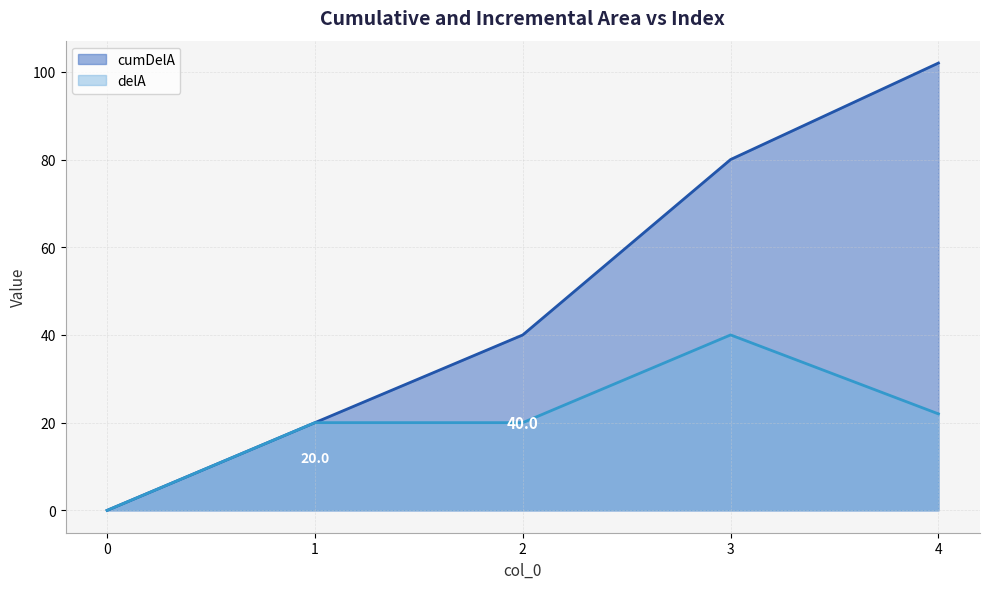

What are all the series names shown in the legend?

cumDelA, delA